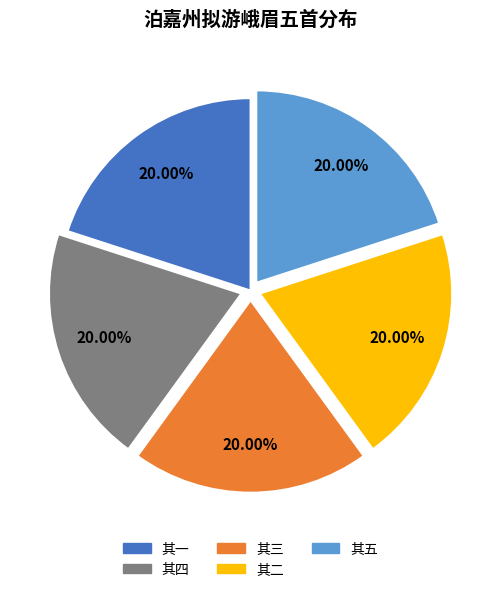

Does 其五 represent more than half of the total?

No